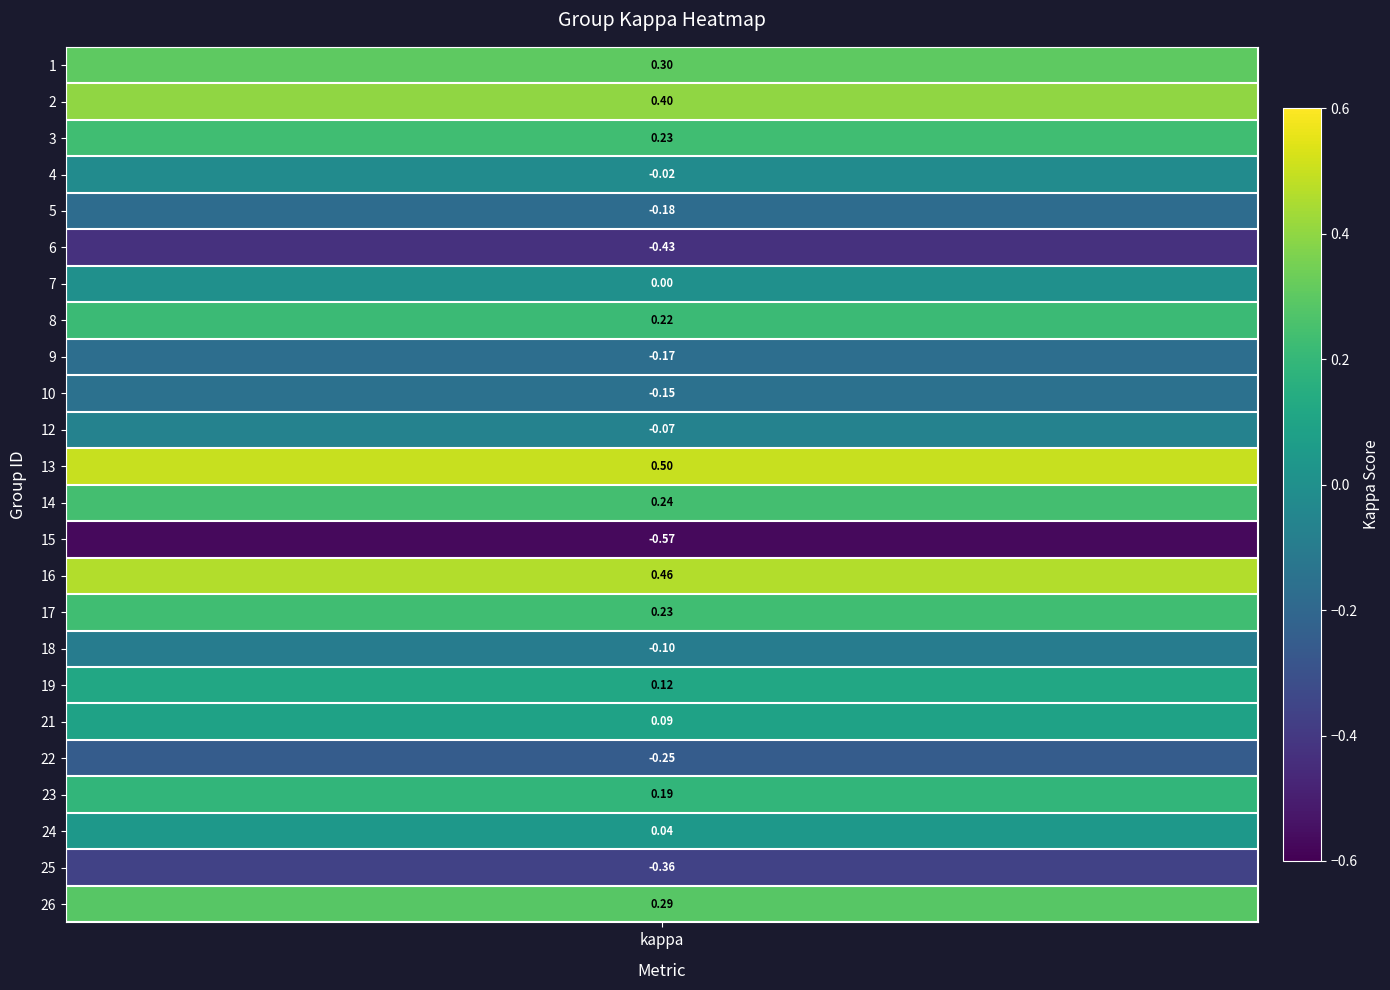

What is the difference between the maximum and minimum values?

1.1